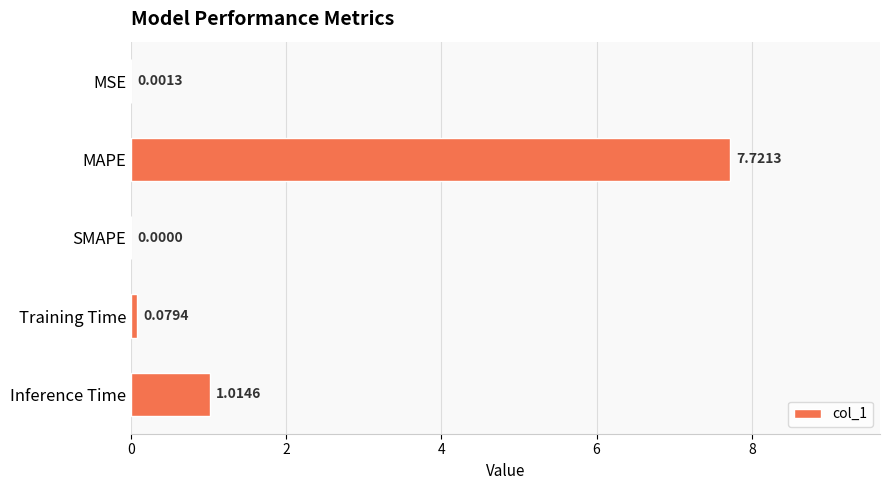

Which has a higher value, Training Time or Inference Time?

Inference Time